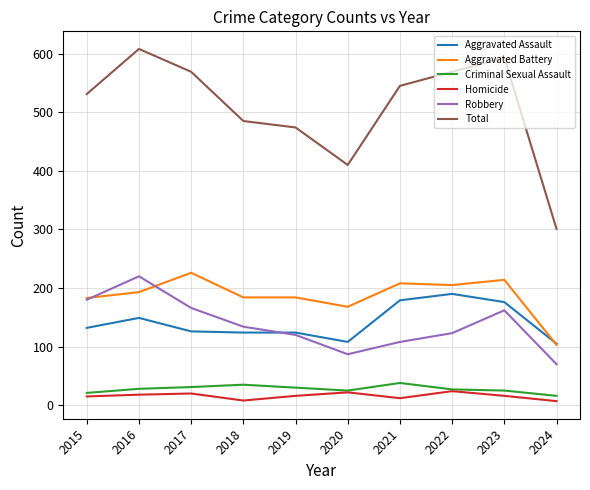

Is the value of Robbery at 2022 greater than the value of Aggravated Battery at 2024?

Yes